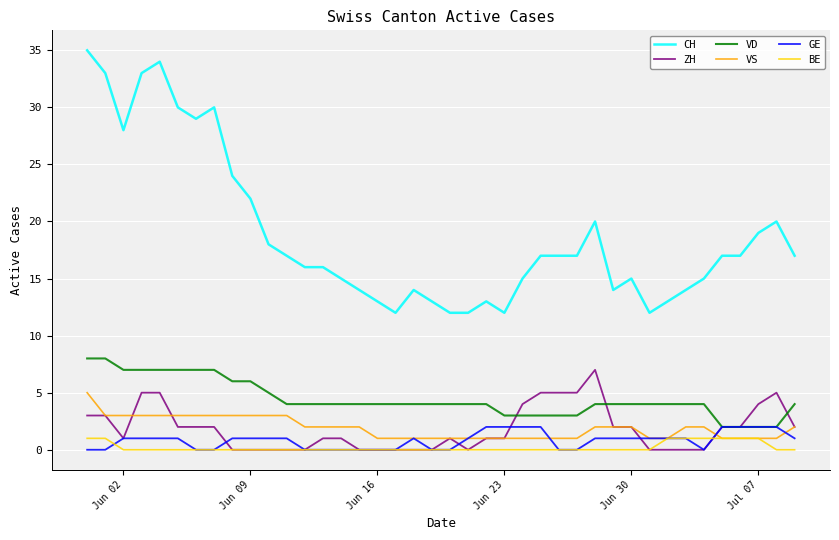

Which series has the widest spread of values?

CH